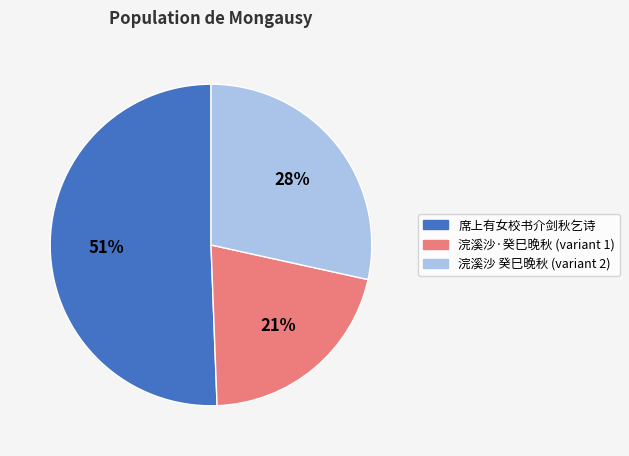

Approximately how many times larger is the value at 浣溪沙·癸巳晚秋 (variant 1) compared to 席上有女校书介剑秋乞诗?

0.4